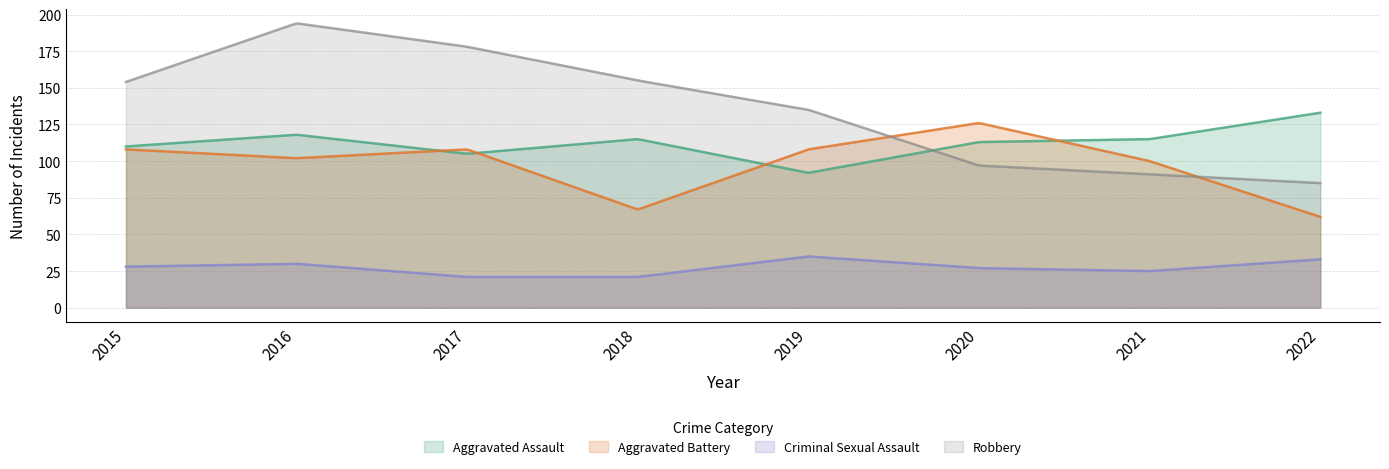

The value of Criminal Sexual Assault at 2019 is 35. True or false?

True